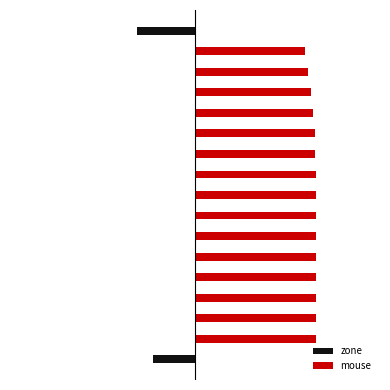

Which category has the lowest value across all series?

16